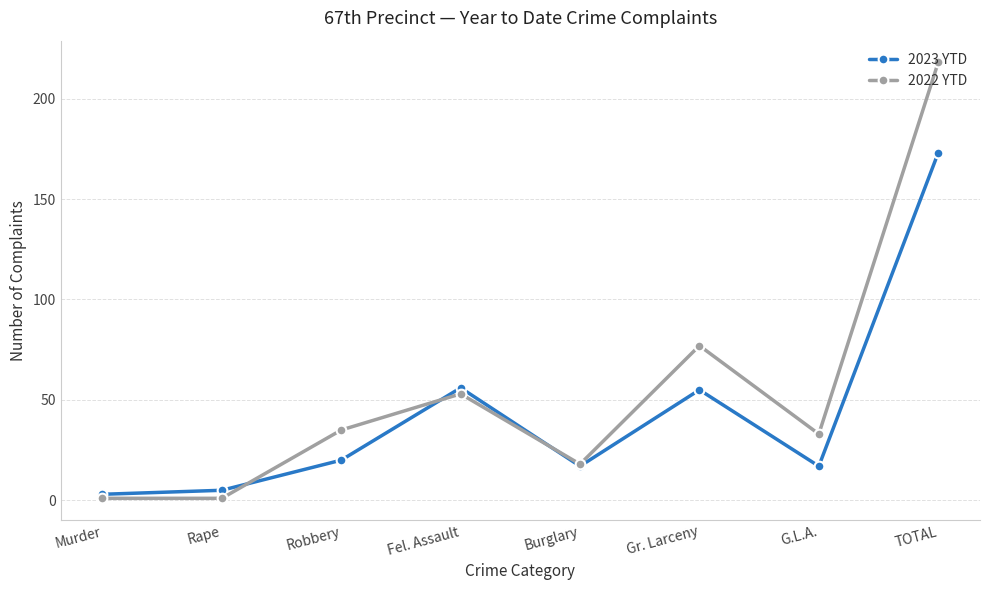

What is the difference between the highest and lowest values at TOTAL?

45